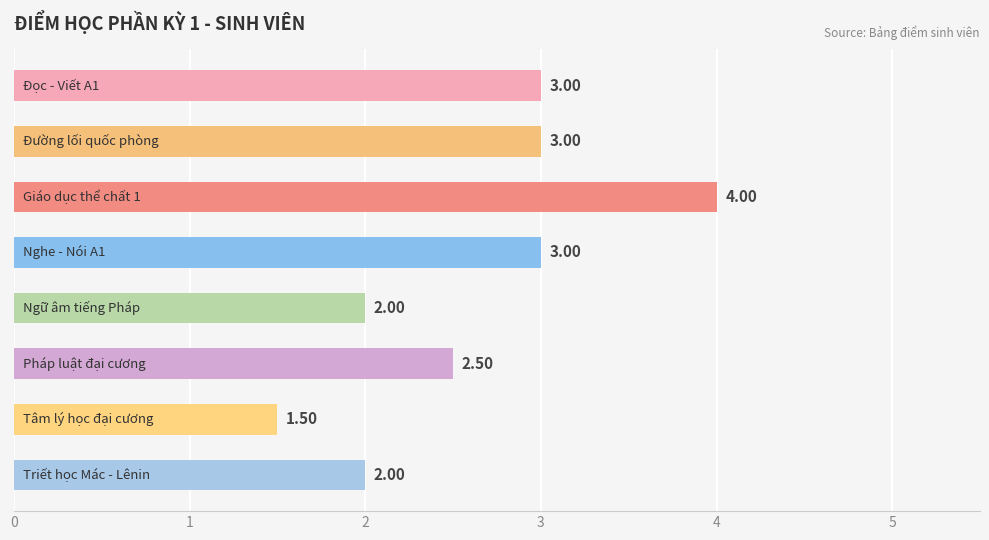

What is the average value?

2.6